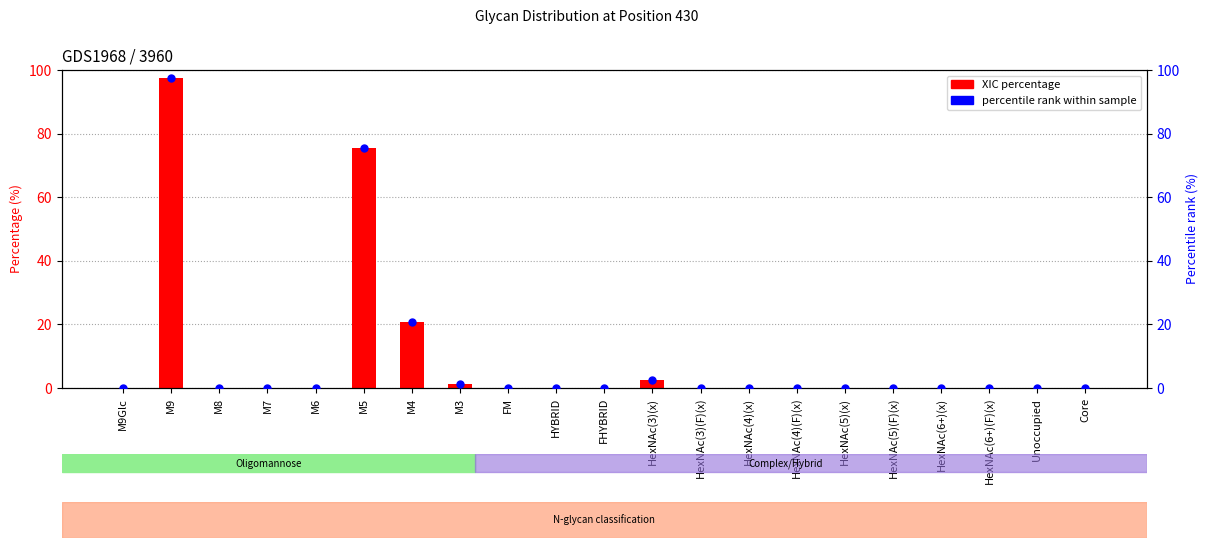

Which series has the largest Y range (max minus min)?

XIC percentage